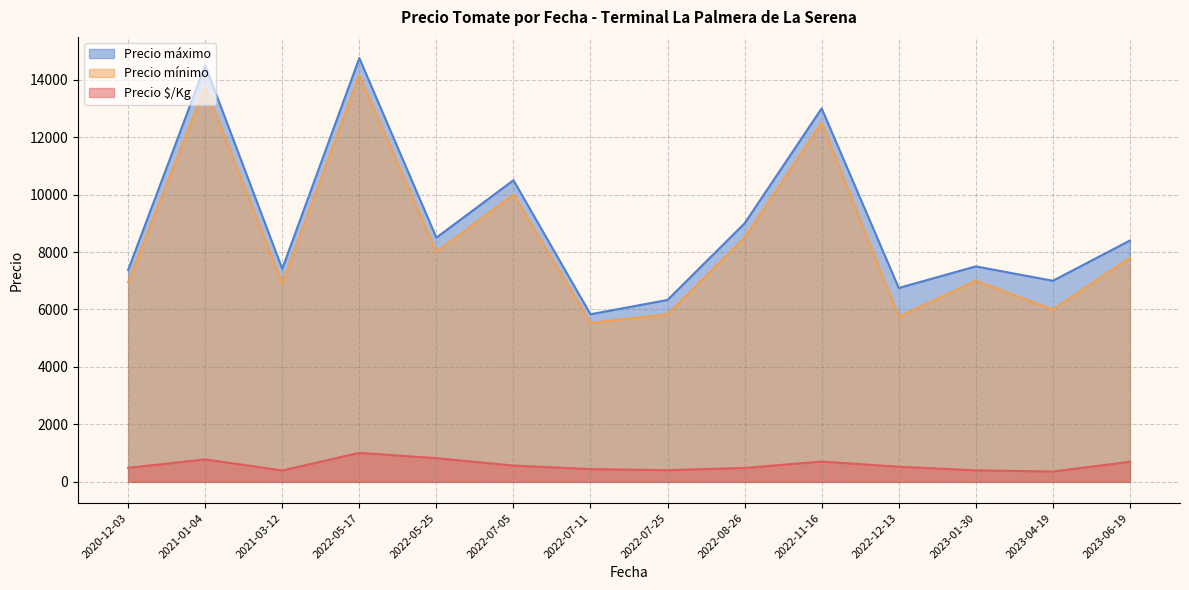

What is the difference between the Precio máximo values at 2021-01-04 and 2021-03-12?

7083.3